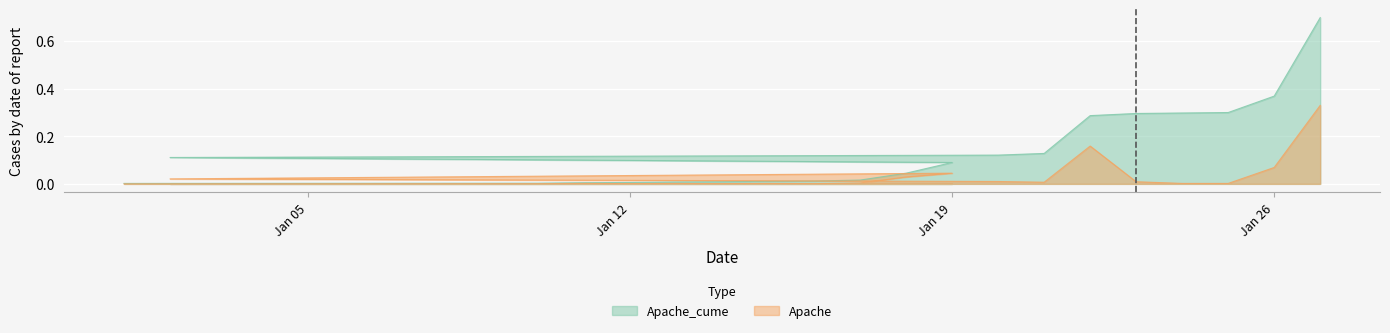

What is the sum of all Apache_cume values?

2.8